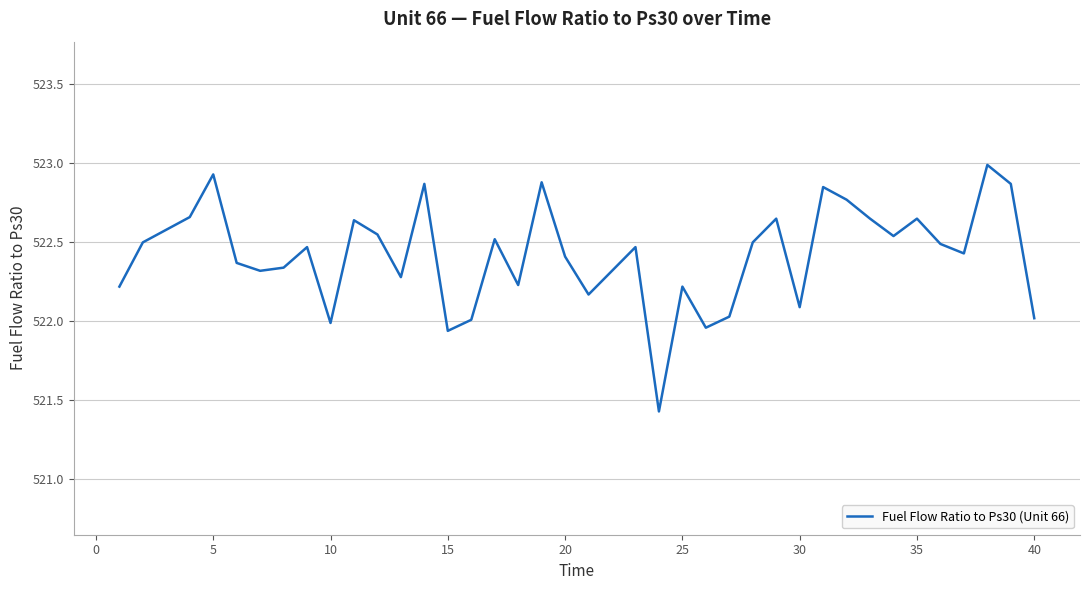

What is the difference between the maximum and minimum values?

1.6